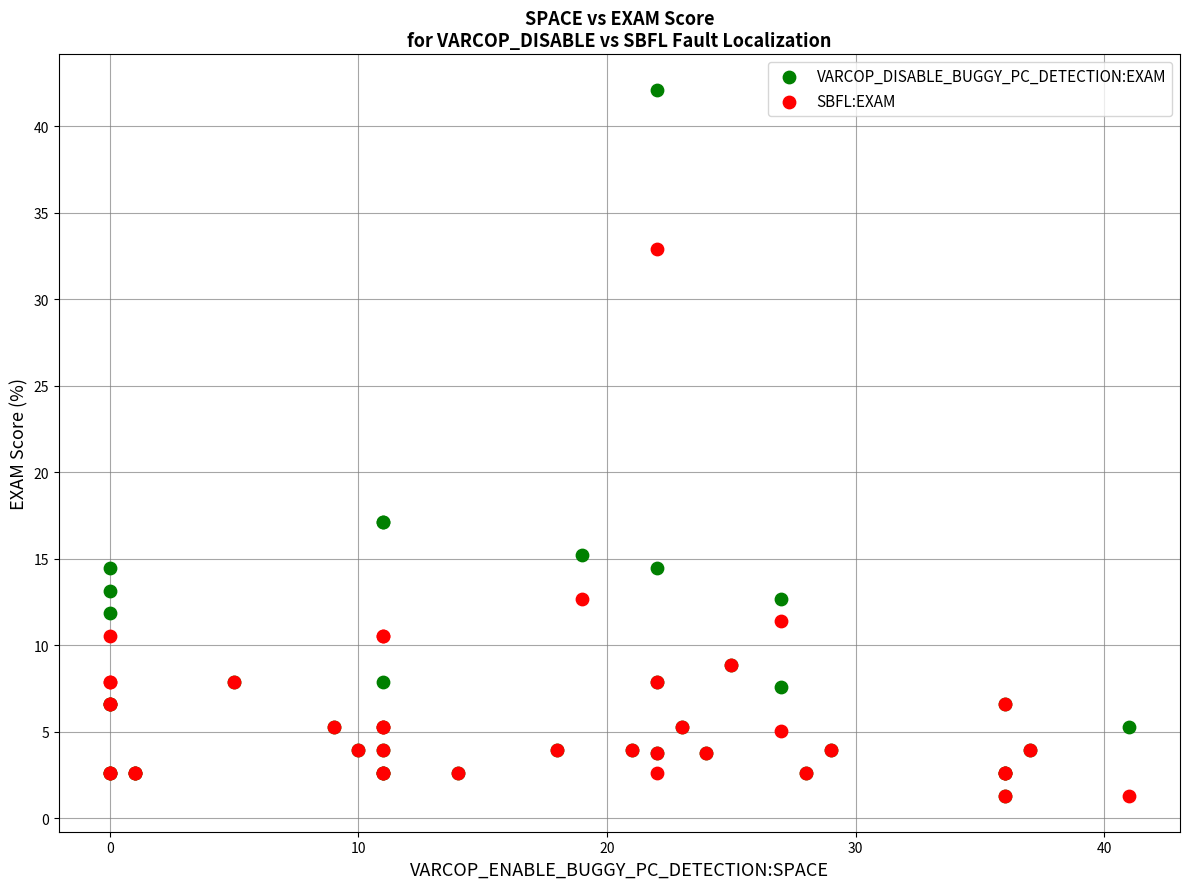

What are all the series names shown in the legend?

VARCOP_DISABLE_BUGGY_PC_DETECTION:EXAM, SBFL:EXAM